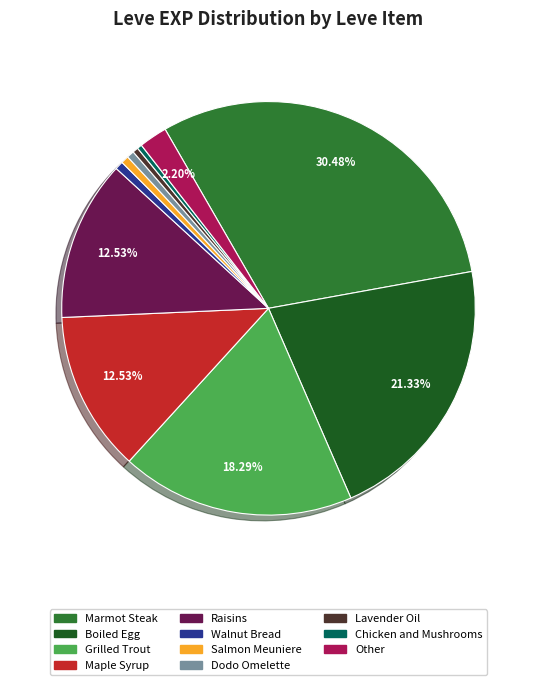

Do Other and Chicken and Mushrooms together represent more than half of the pie?

No